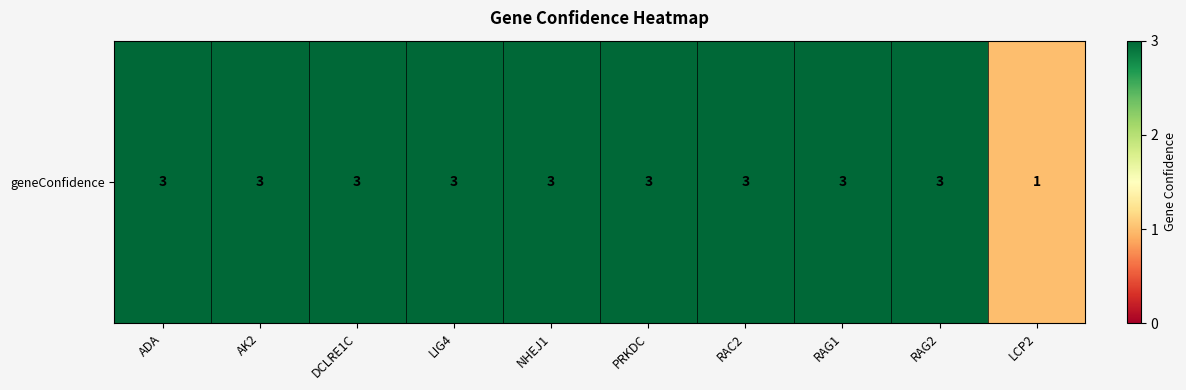

List the labels in order of value, smallest first.

LCP2, ADA, AK2, DCLRE1C, LIG4, NHEJ1, PRKDC, RAC2, RAG1, RAG2